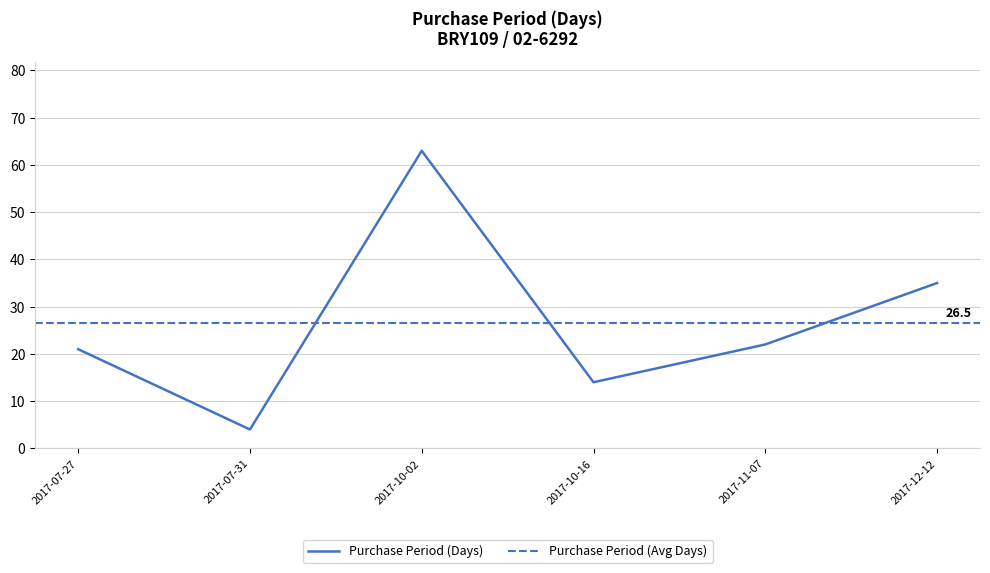

Does the chart display data point markers on the line(s)?

No